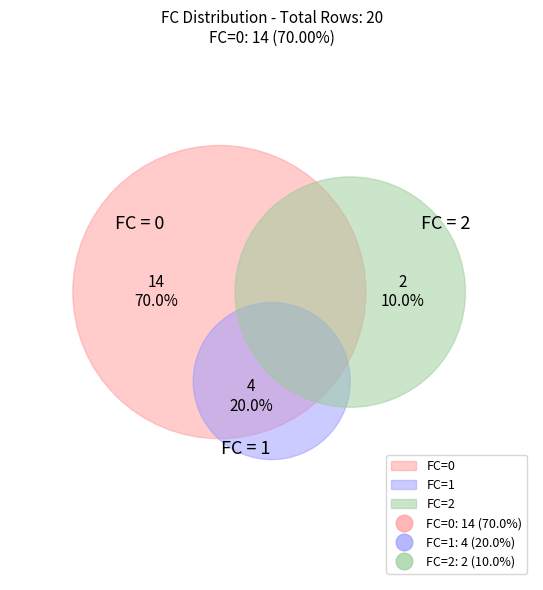

To the nearest percent, what is the difference between the largest and smallest slice percentages?

60%